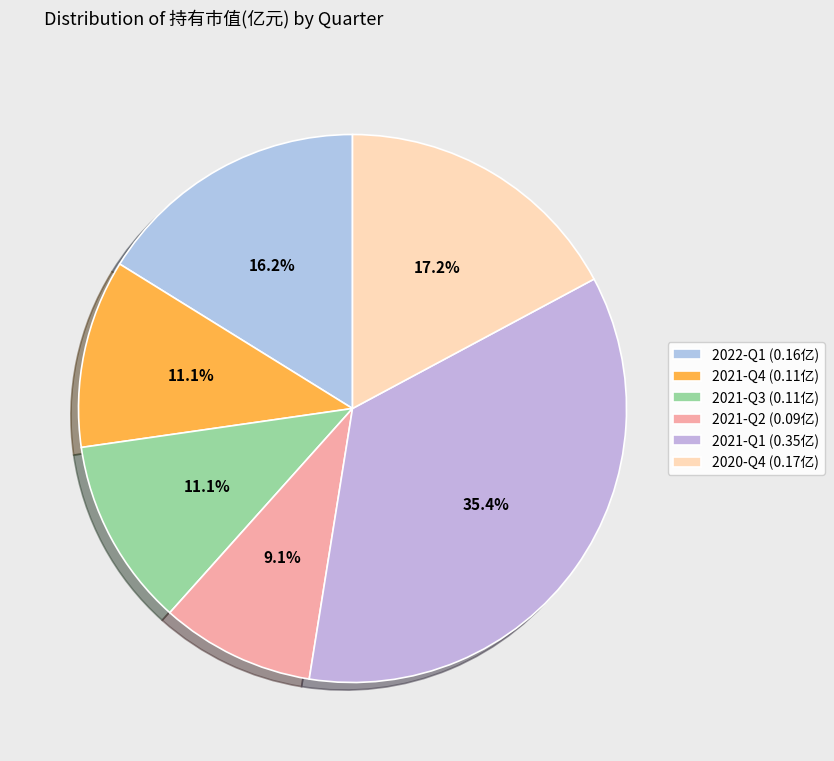

Is there any slice that represents more than half of the pie?

No